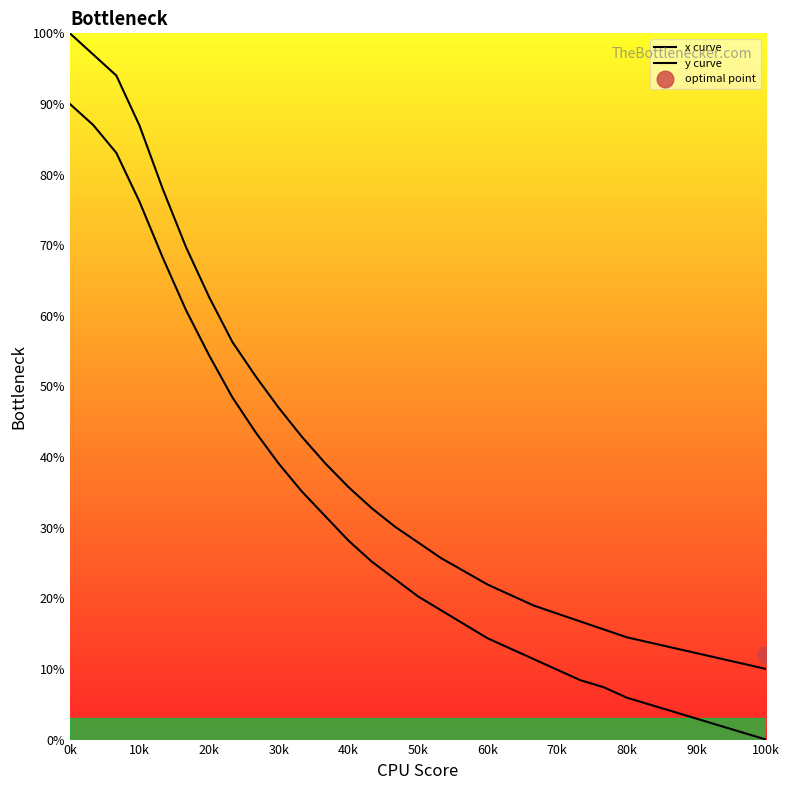

What position from the left is 70k?

22